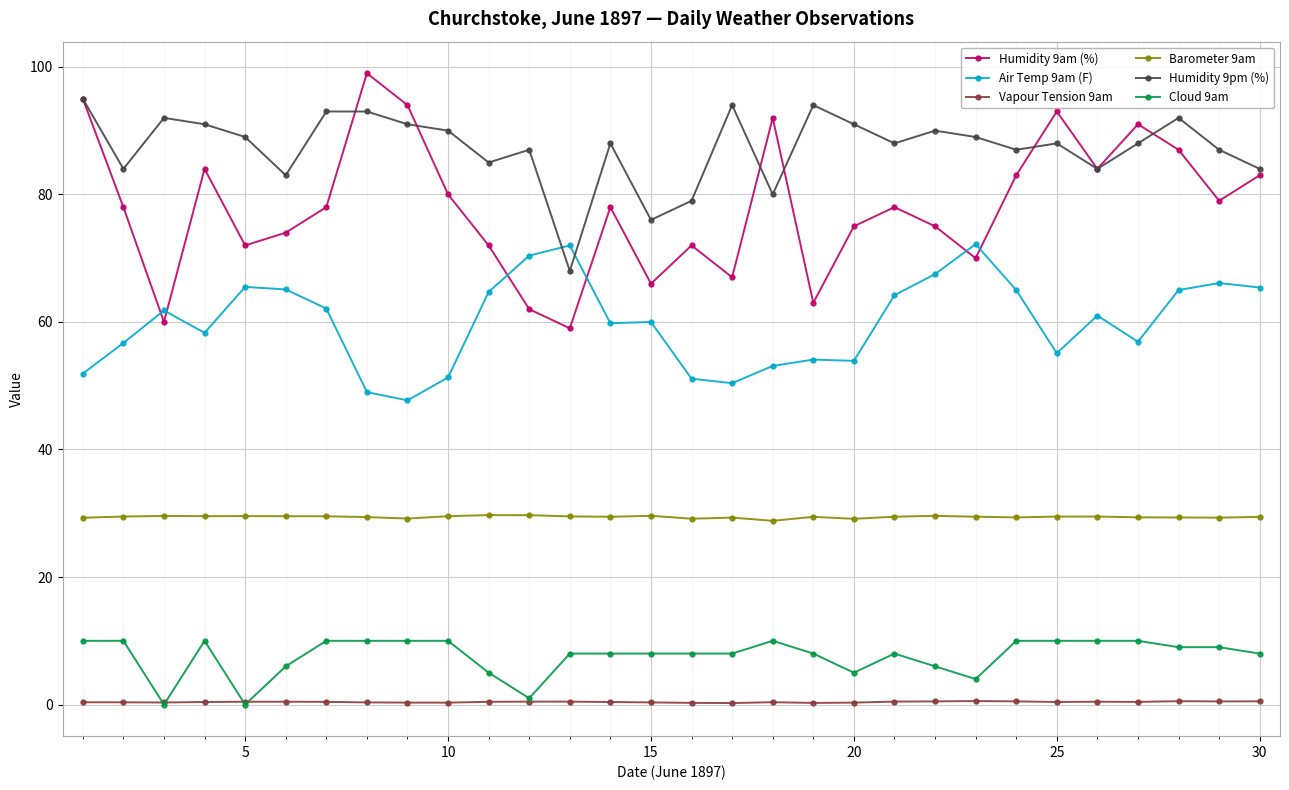

Count the number of data series in this chart.

6